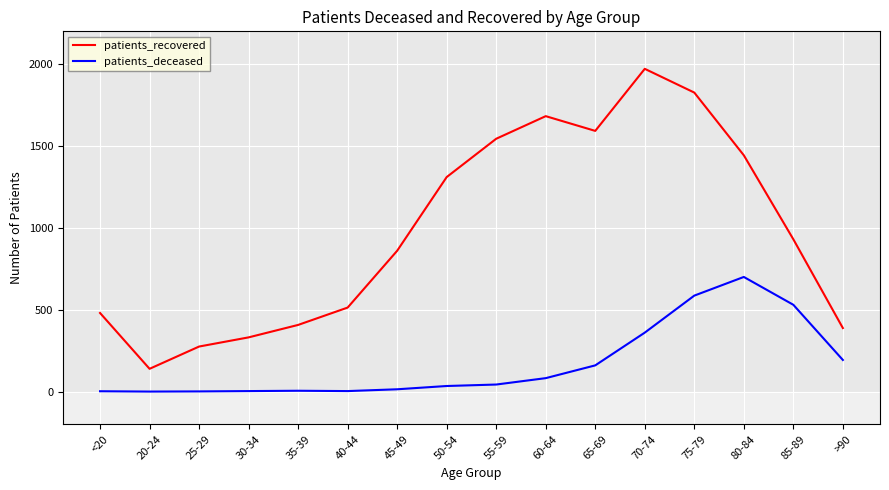

Rank the series by their average value, from lowest to highest.

patients_deceased, patients_recovered